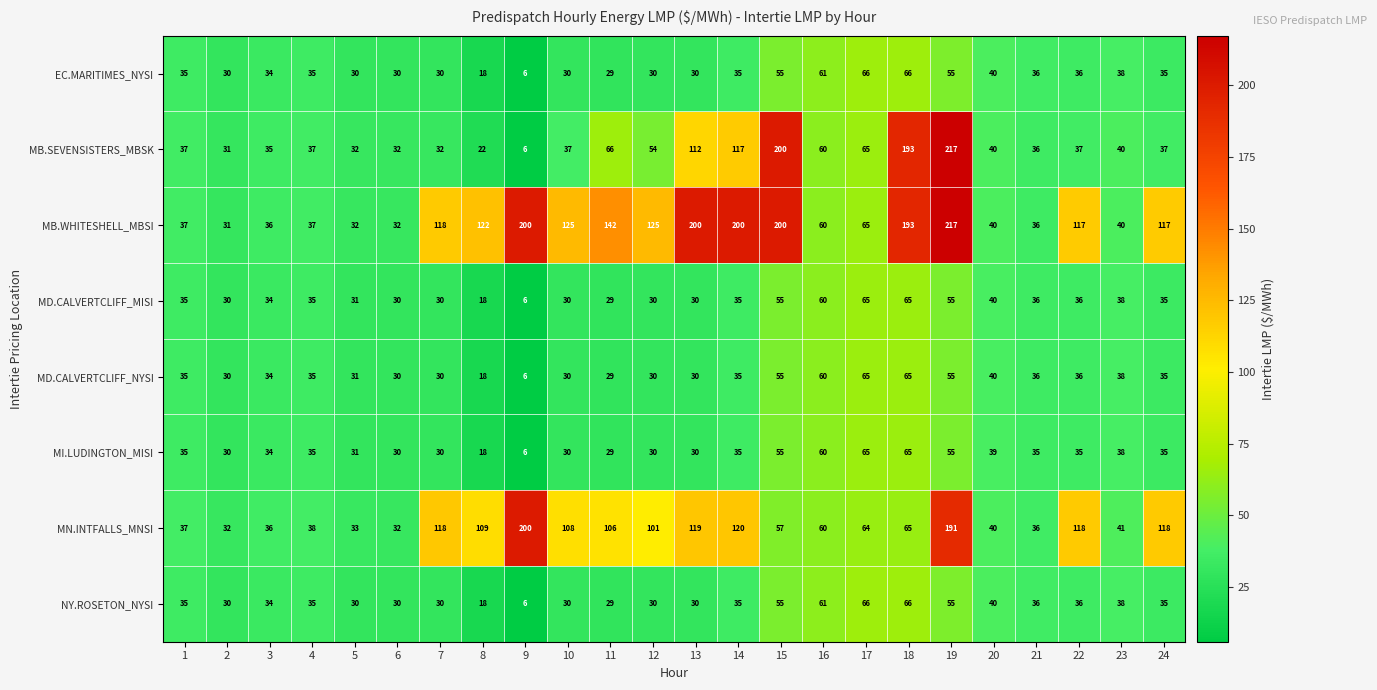

What is the difference between the maximum and second lowest values in the NY.ROSETON_NYSI series?

48